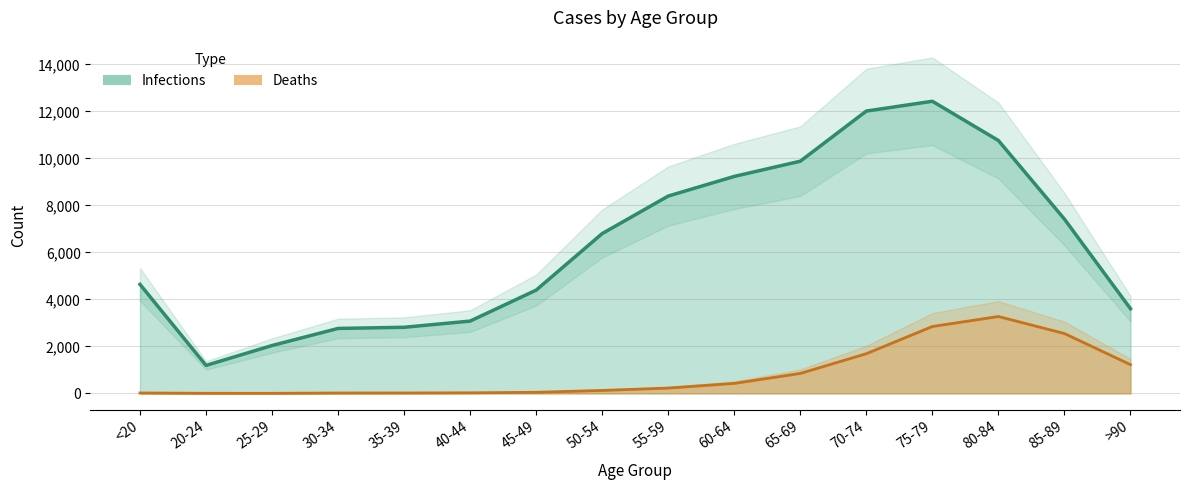

What is the minimum value for Deaths?

3